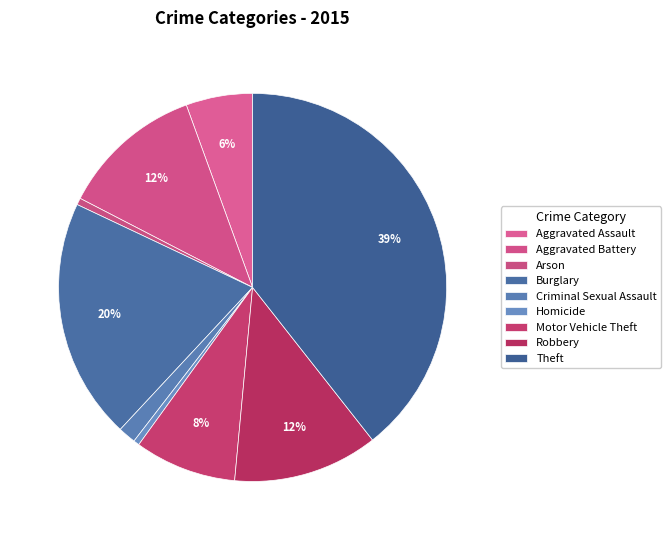

Which slice is the largest?

Theft